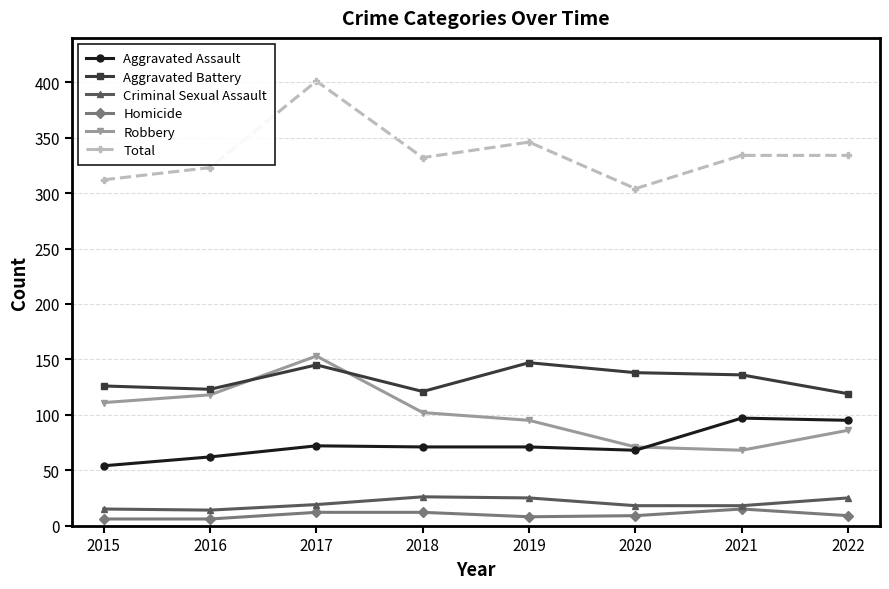

Is the value of Criminal Sexual Assault at 2021 greater than the value of Homicide at 2020?

Yes